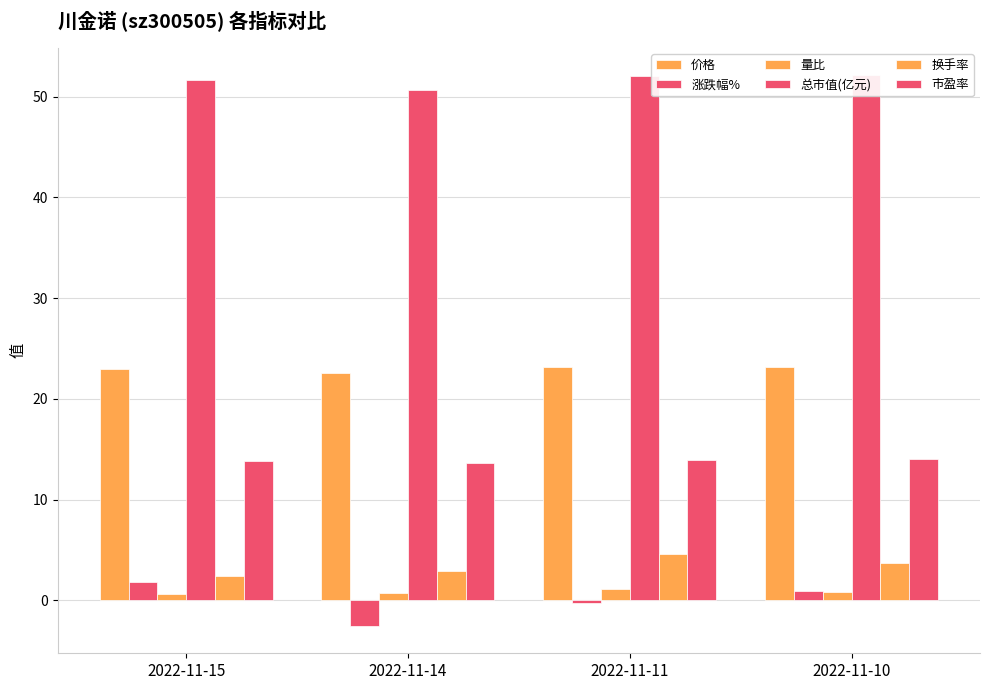

Between 2022-11-11 and 2022-11-14, which is larger?

2022-11-11